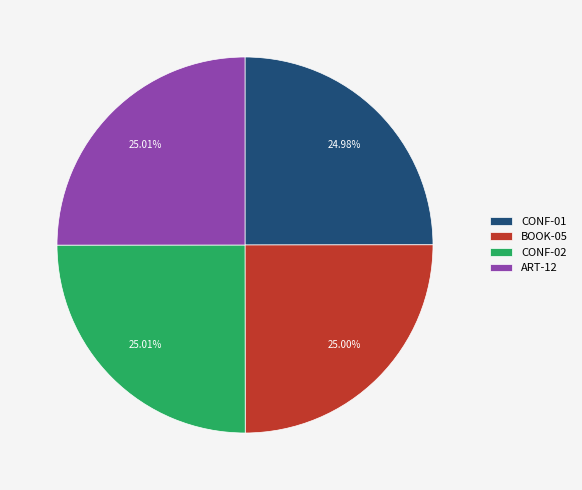

What percentage is the BOOK-05 slice, to the nearest percent?

25%